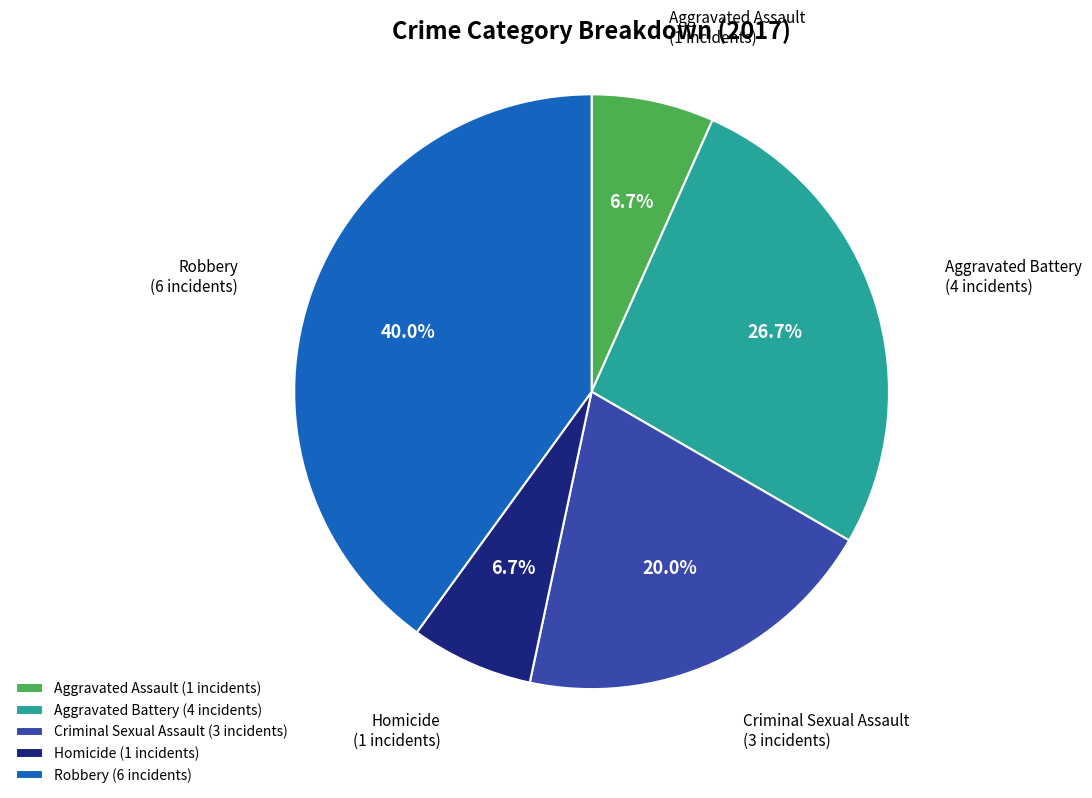

Which category has the biggest portion of the pie?

Robbery